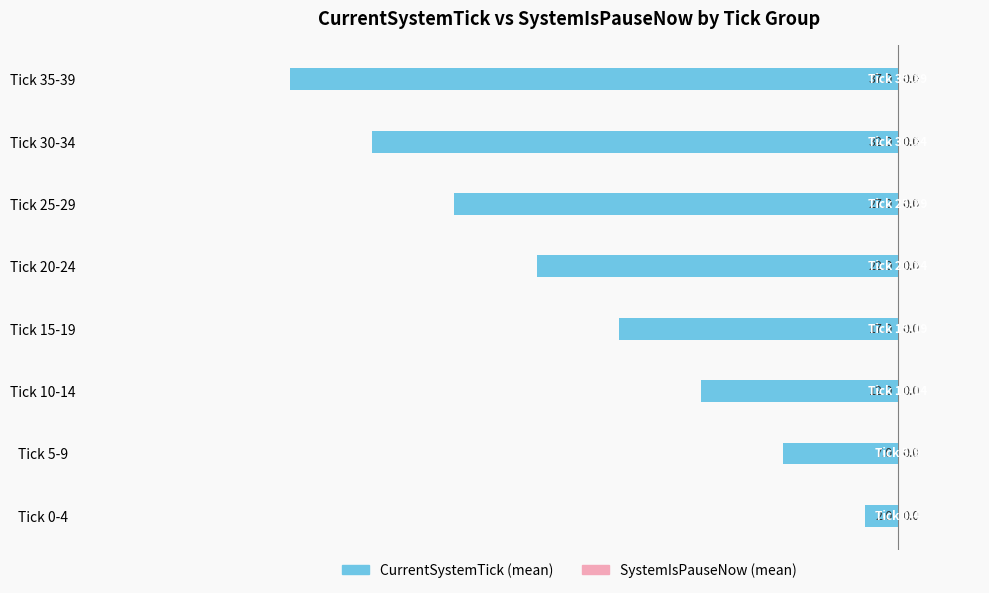

How many bars are there in total?

8